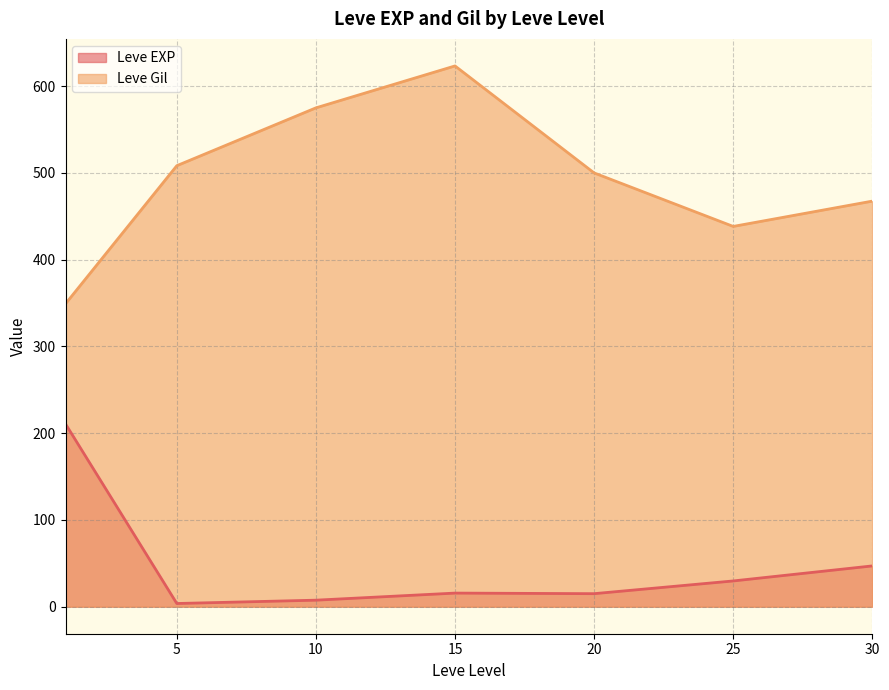

Rank the series by their average value, from lowest to highest.

Leve EXP, Leve Gil